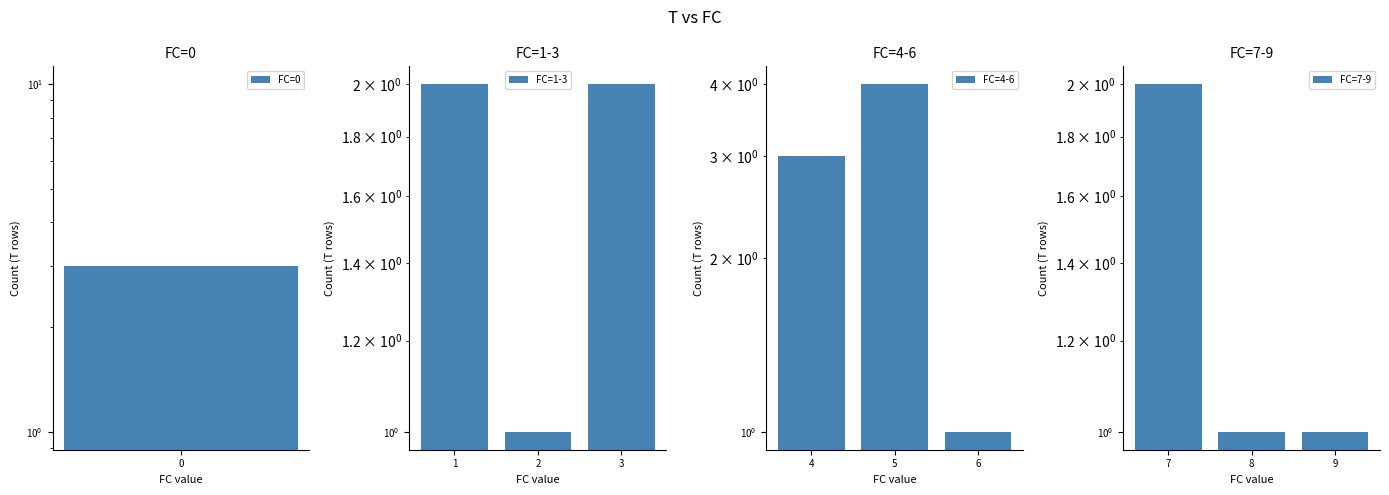

What is the sum of the FC=1-3 values at 2 and 1?

3